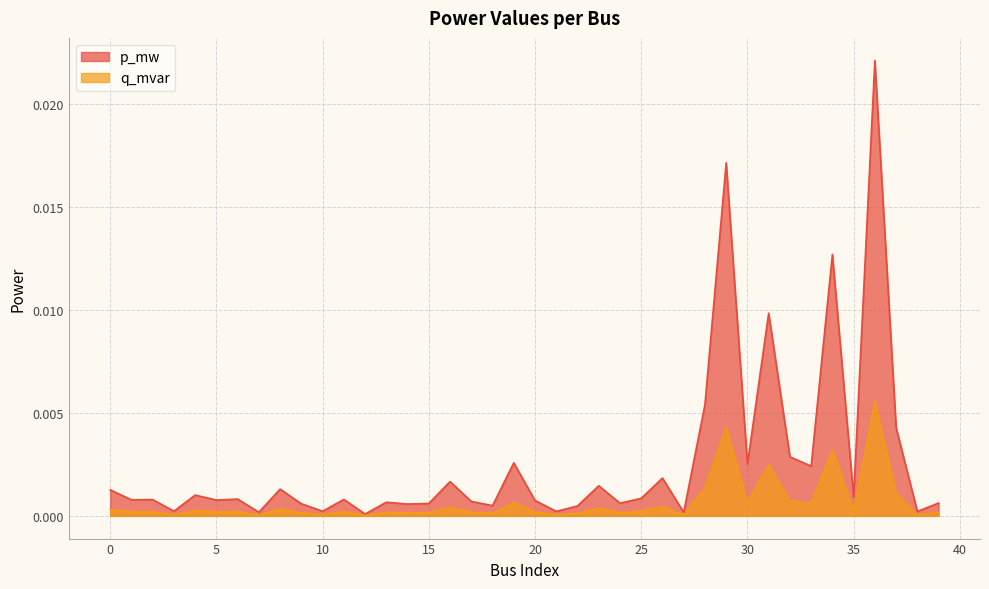

Rank the series by their maximum value, from highest to lowest.

p_mw, q_mvar